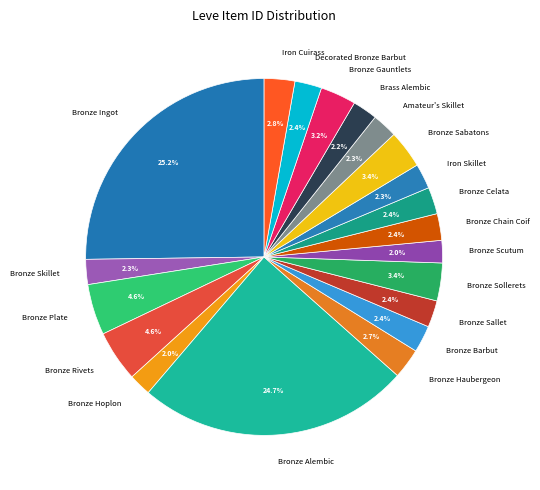

To the nearest percent, what percentage of the pie is Bronze Chain Coif?

2%